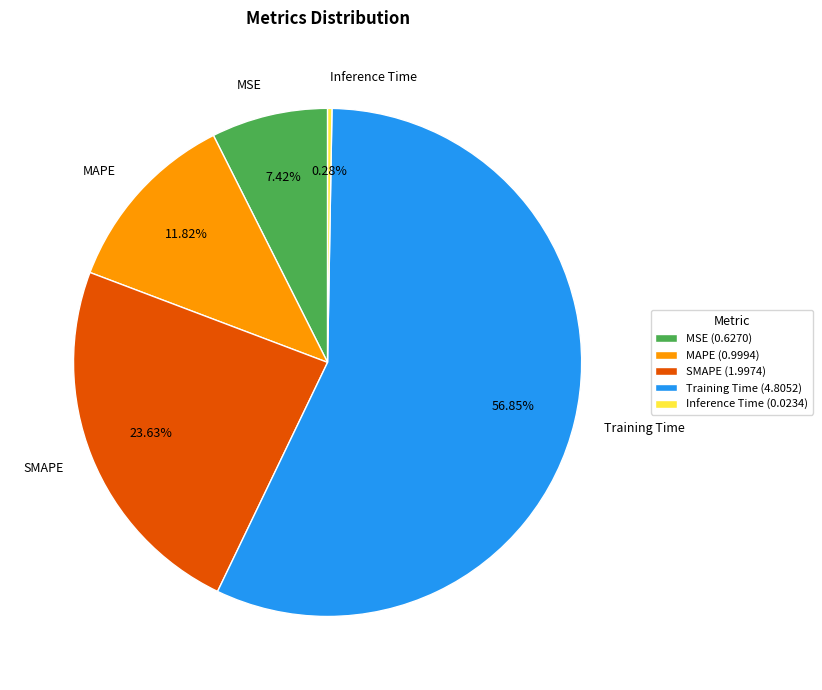

What percentage is NOT represented by MAPE?

88.2%